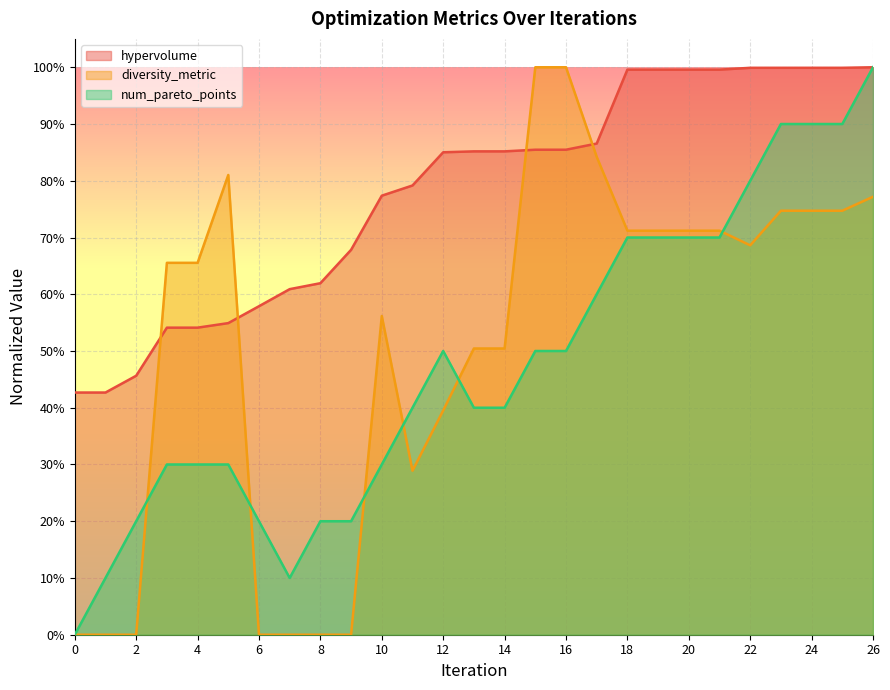

What is the greatest value displayed?

1.0